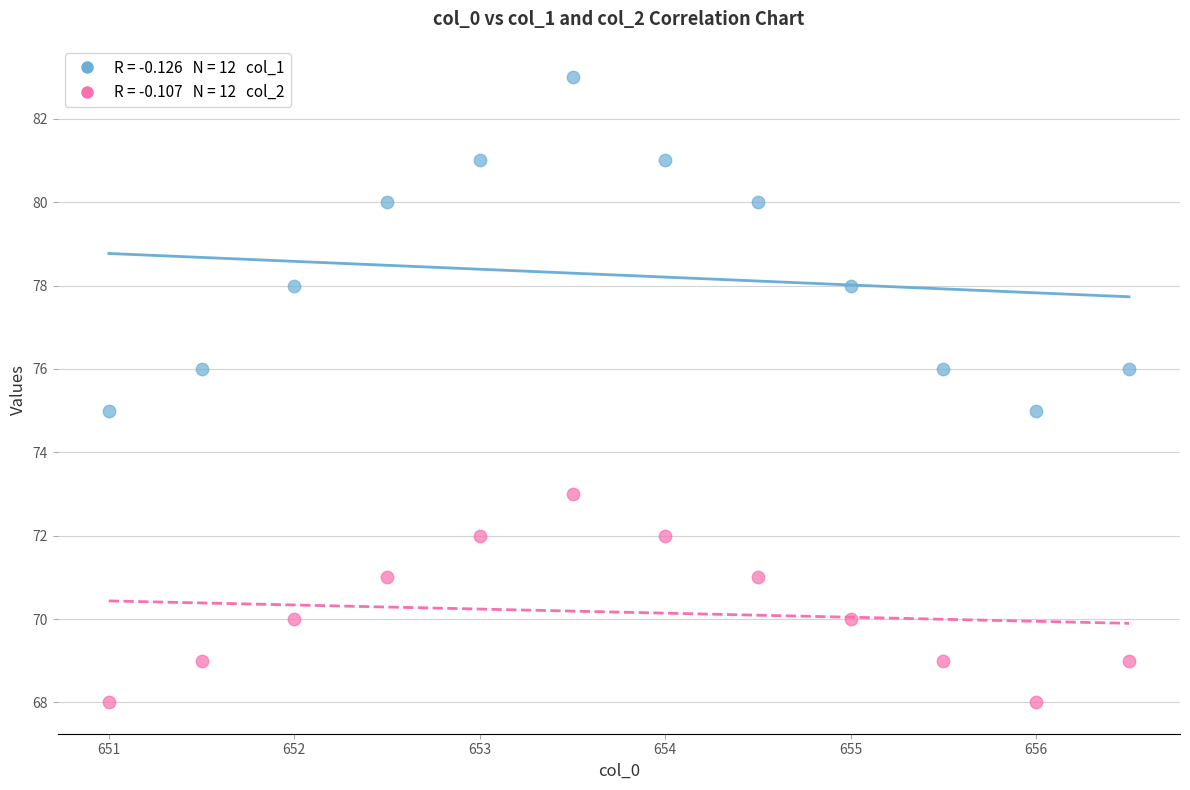

Across all data points, what is the range of Y values (max minus min)?

15